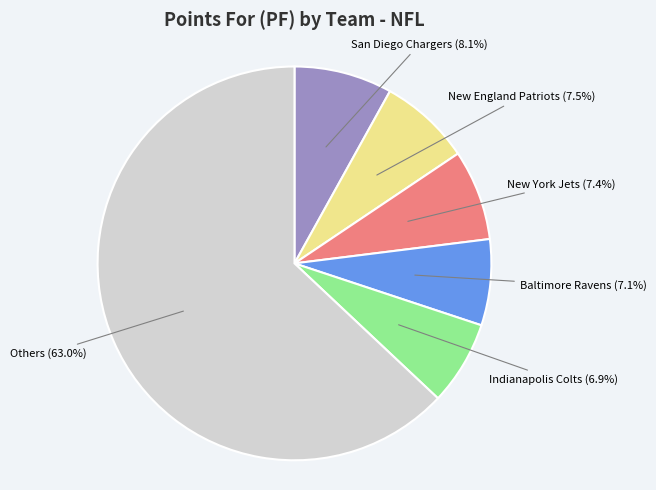

Is there any slice that represents more than half of the pie?

Yes